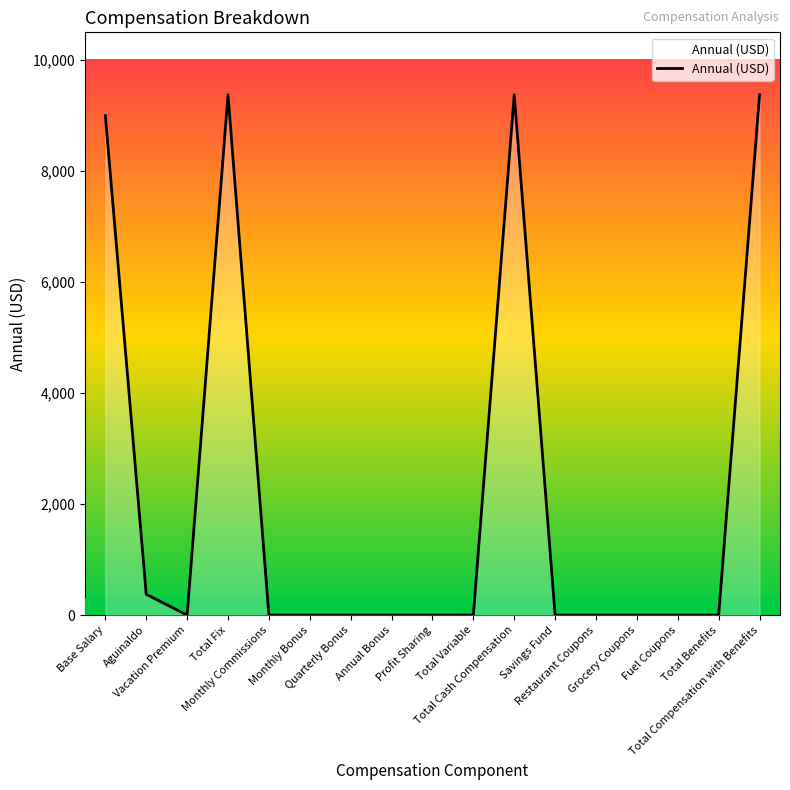

How many lines are shown in the chart?

1